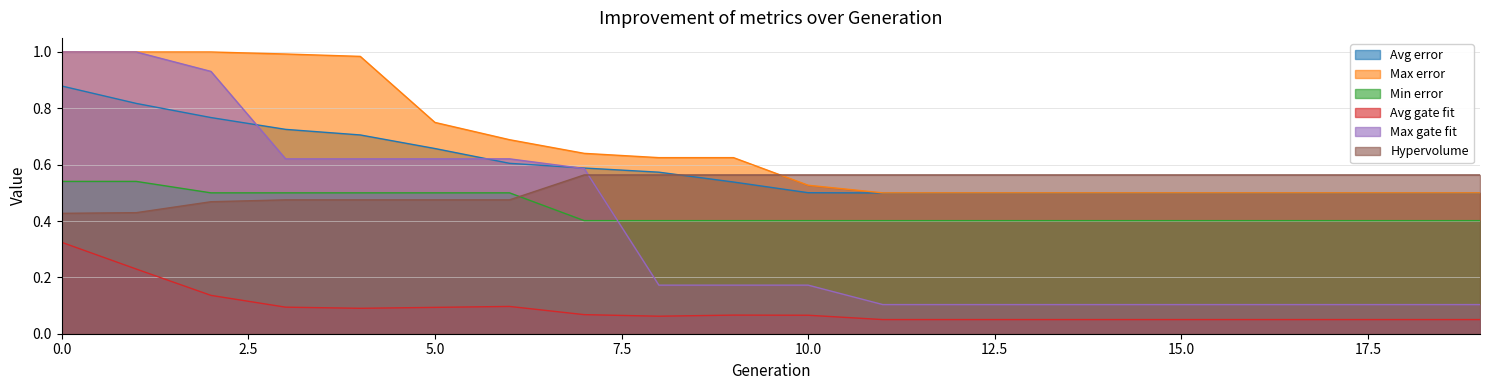

Reading left to right, extract all data points from this chart.

Avg error: 0=0.9	1=0.8	2=0.8	3=0.7	4=0.7	5=0.7	6=0.6	7=0.6	8=0.6	9=0.5	10=0.5	11=0.5	12=0.5	13=0.5	14=0.5	15=0.5	16=0.5	17=0.5	18=0.5	19=0.5
Max error: 0=1.0	1=1.0	2=1.0	3=1.0	4=1.0	5=0.8	6=0.7	7=0.6	8=0.6	9=0.6	10=0.5	11=0.5	12=0.5	13=0.5	14=0.5	15=0.5	16=0.5	17=0.5	18=0.5	19=0.5
Min error: 0=0.5	1=0.5	2=0.5	3=0.5	4=0.5	5=0.5	6=0.5	7=0.4	8=0.4	9=0.4	10=0.4	11=0.4	12=0.4	13=0.4	14=0.4	15=0.4	16=0.4	17=0.4	18=0.4	19=0.4
Avg gate fit: 0=0.3	1=0.2	2=0.1	3=0.1	4=0.1	5=0.1	6=0.1	7=0.1	8=0.1	9=0.1	10=0.1	11=0.1	12=0.1	13=0.1	14=0.1	15=0.1	16=0.1	17=0.1	18=0.1	19=0.1
Max gate fit: 0=1.0	1=1.0	2=0.9	3=0.6	4=0.6	5=0.6	6=0.6	7=0.6	8=0.2	9=0.2	10=0.2	11=0.1	12=0.1	13=0.1	14=0.1	15=0.1	16=0.1	17=0.1	18=0.1	19=0.1
Hypervolume: 0=0.4	1=0.4	2=0.5	3=0.5	4=0.5	5=0.5	6=0.5	7=0.6	8=0.6	9=0.6	10=0.6	11=0.6	12=0.6	13=0.6	14=0.6	15=0.6	16=0.6	17=0.6	18=0.6	19=0.6